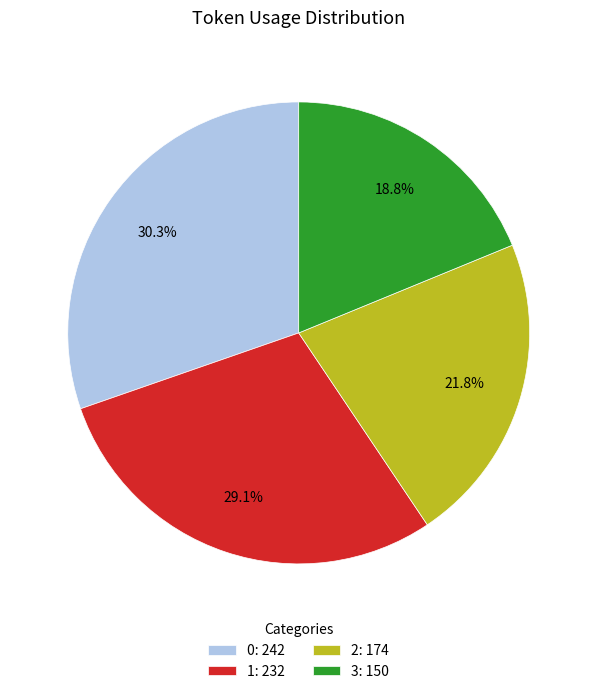

Is it true that 3 is 29% of the pie?

False